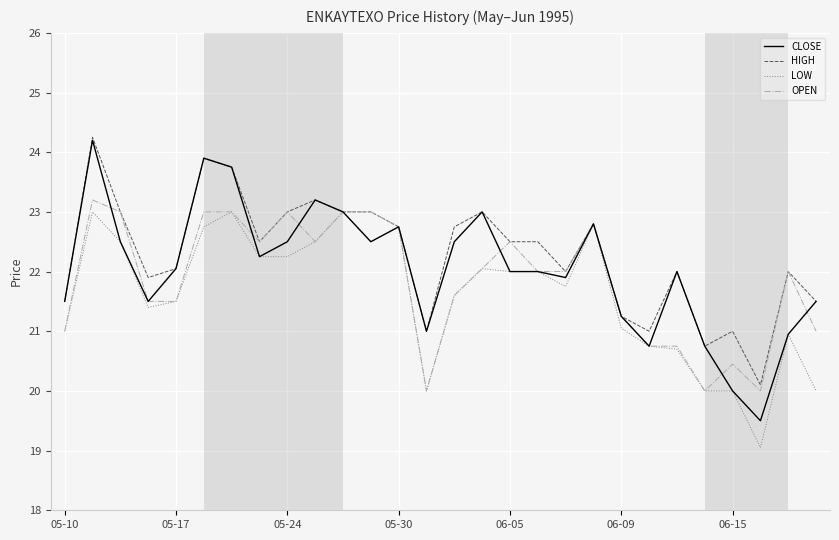

What is the minimum value shown in the chart?

19.1